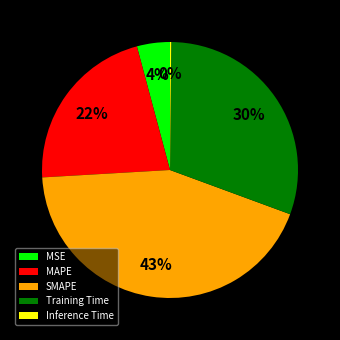

Do MAPE and Training Time together represent more than half of the pie?

Yes